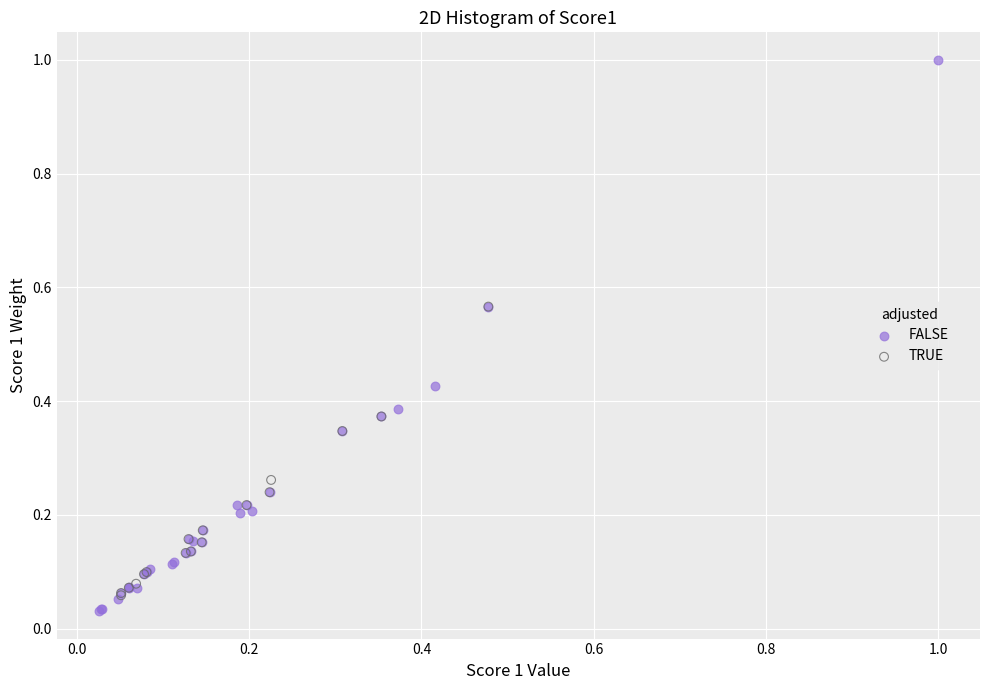

Which series contains the highest Y value?

FALSE